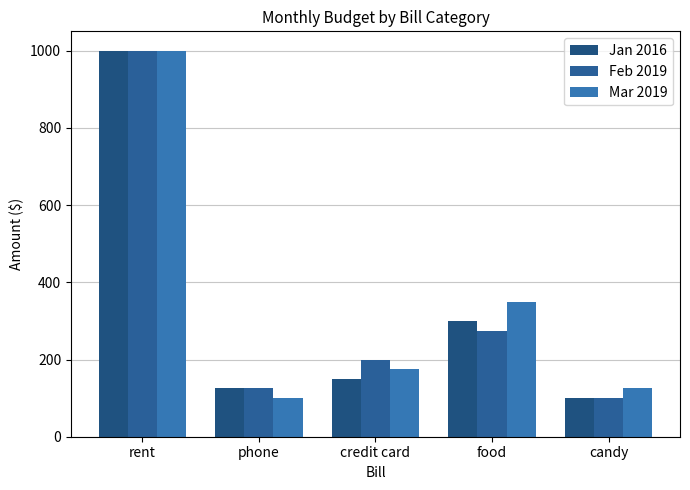

Is it true that Mar 2019 equals 100 at phone?

True